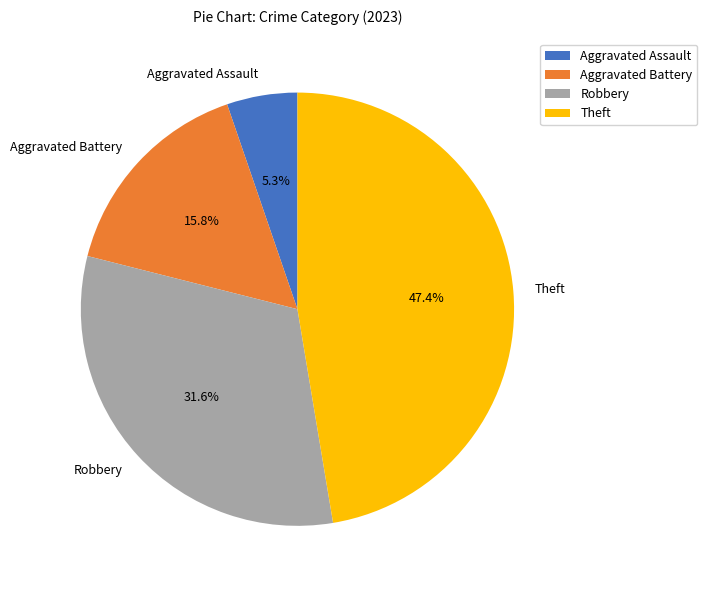

How many segments does this pie chart have?

4